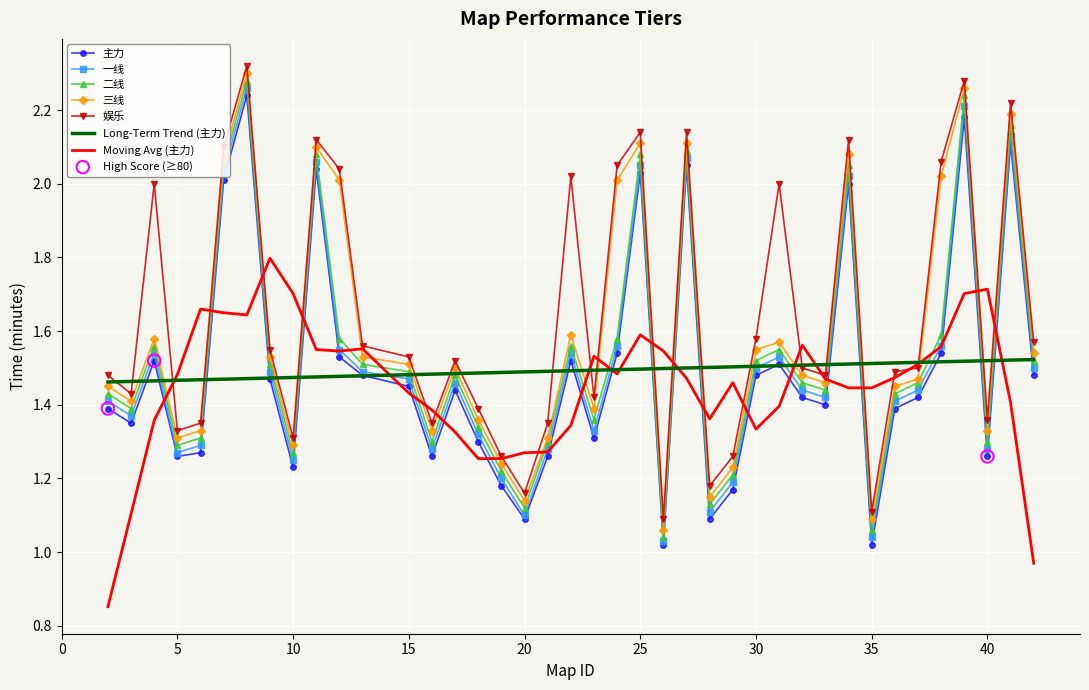

True or false: 主力 and 三线 intersect in this chart.

False